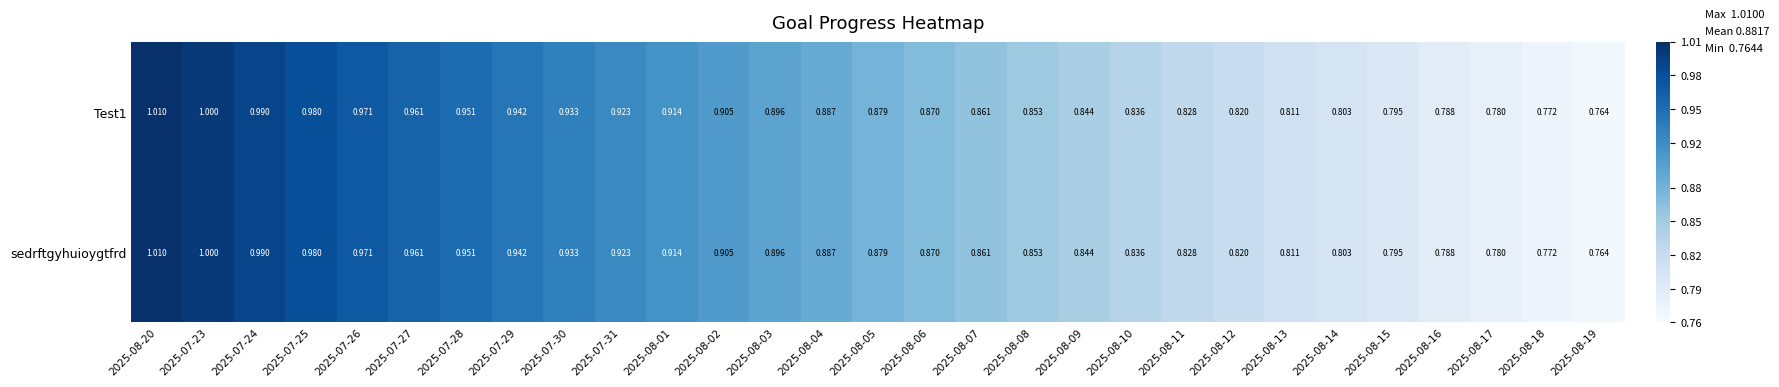

At how many categories does at least one series exceed 0?

29